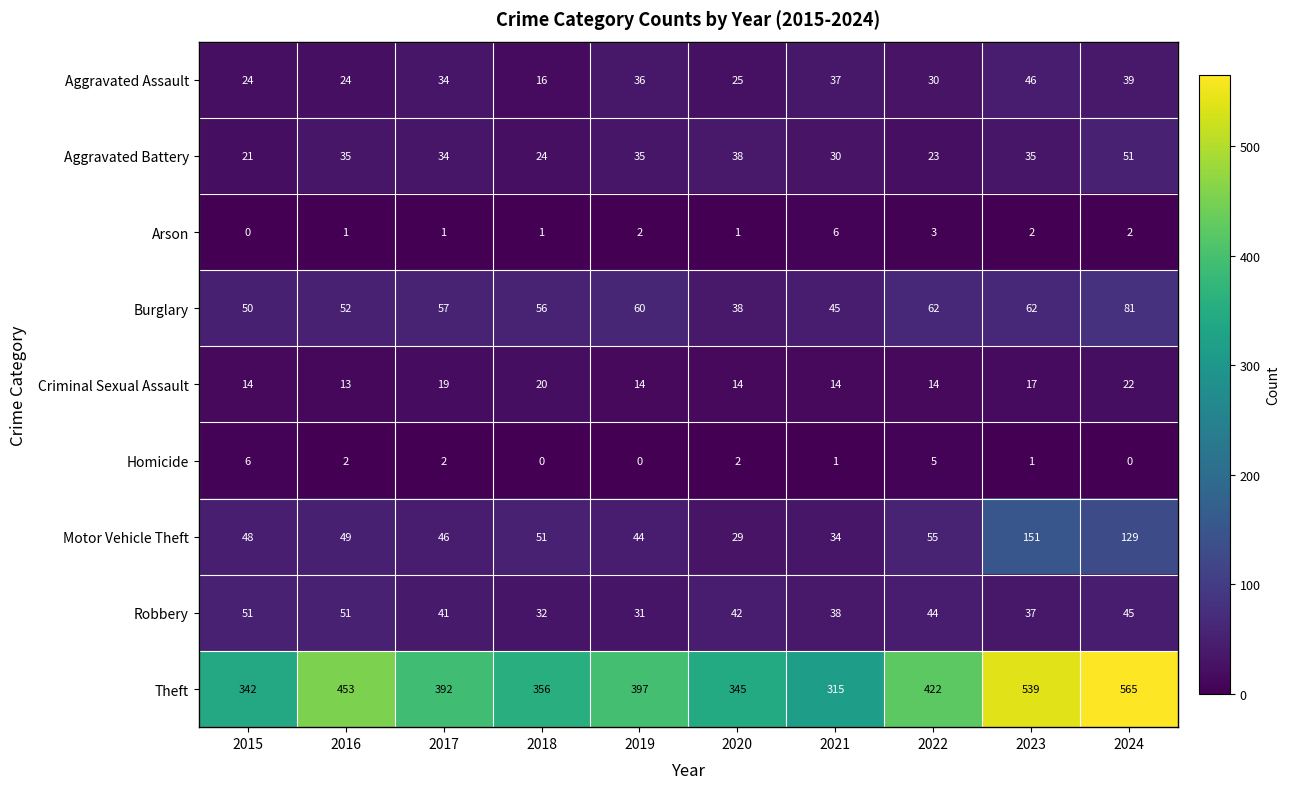

The Robbery series shows 51 at 2016. True or false?

True